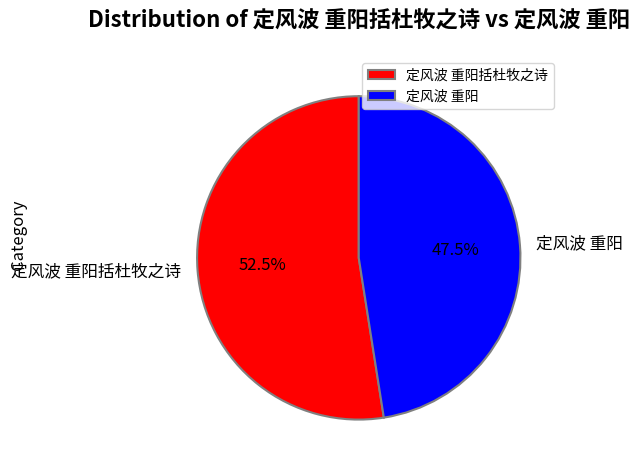

Count the number of slices in the pie.

2